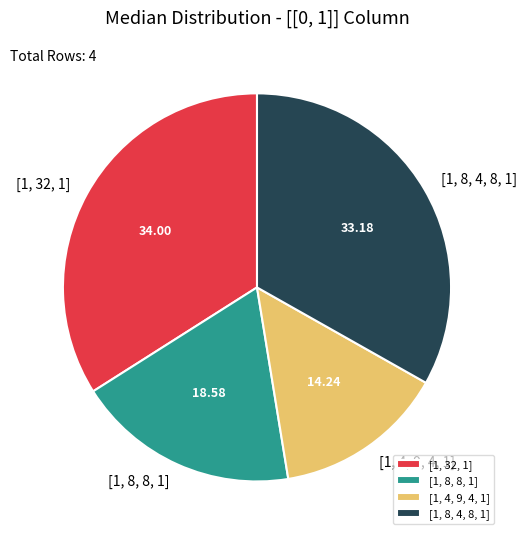

Does any single category account for the majority?

No